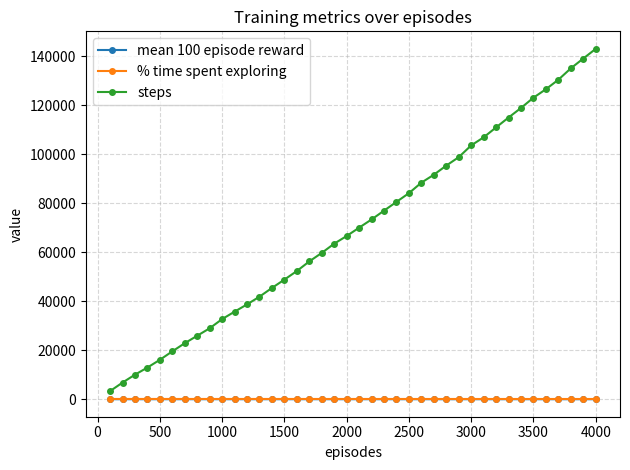

Which series has the largest total across all categories?

steps